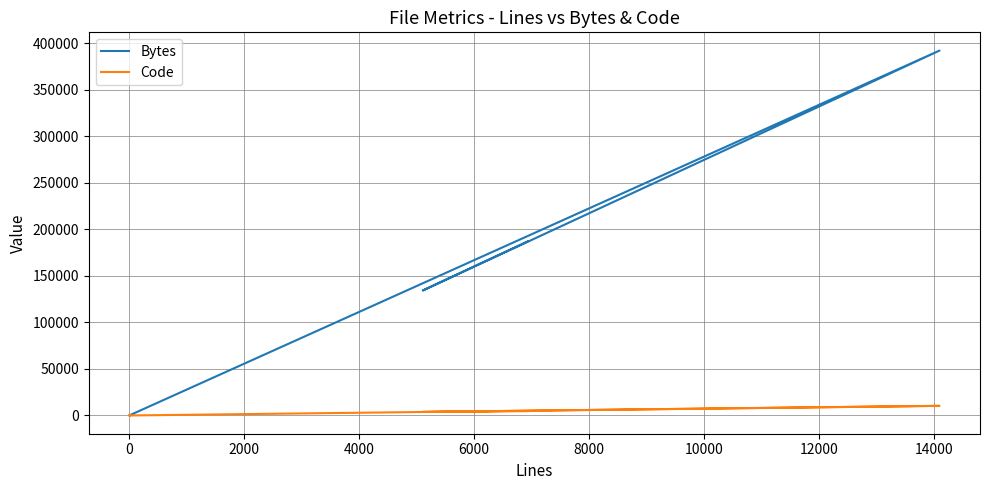

What is the maximum value for Code?

10346